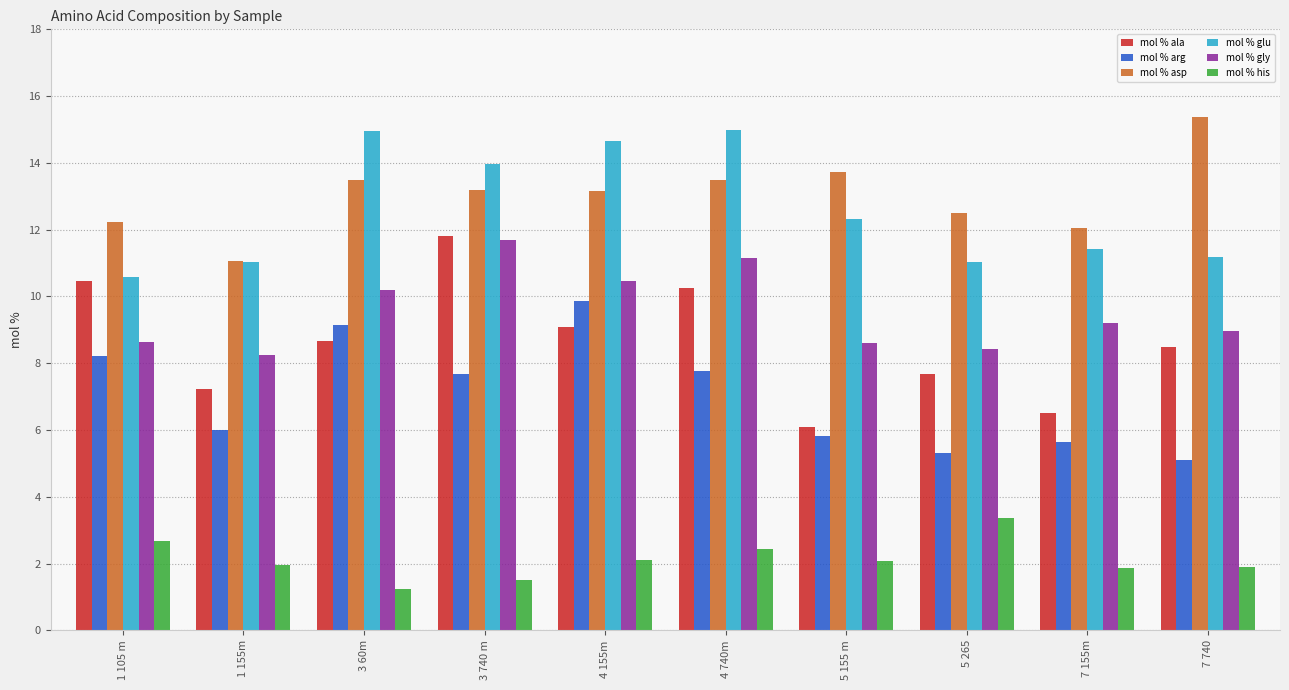

At 5 265, list the series in order from largest to smallest.

mol % asp, mol % glu, mol % gly, mol % ala, mol % arg, mol % his